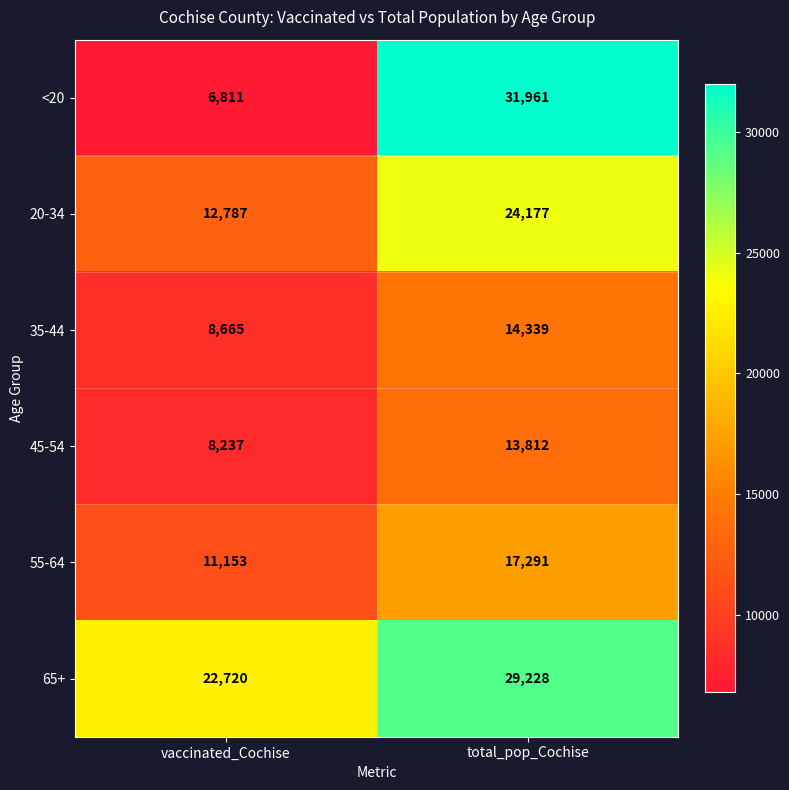

What is the sum of all 55-64 values?

28444